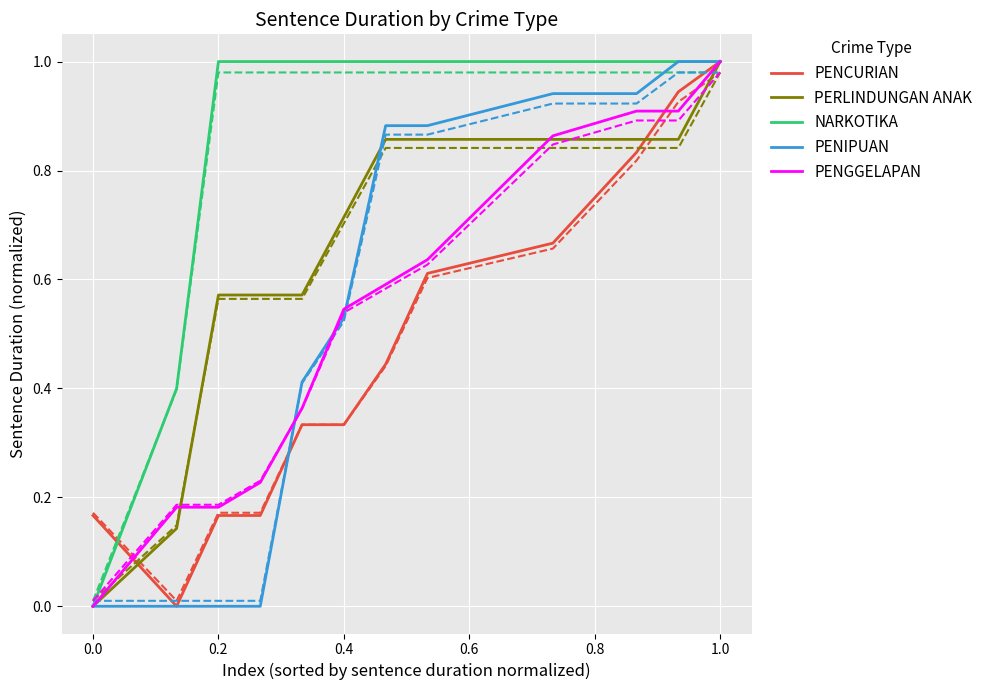

What are all the series names shown in the legend?

PENCURIAN, PERLINDUNGAN ANAK, NARKOTIKA, PENIPUAN, PENGGELAPAN